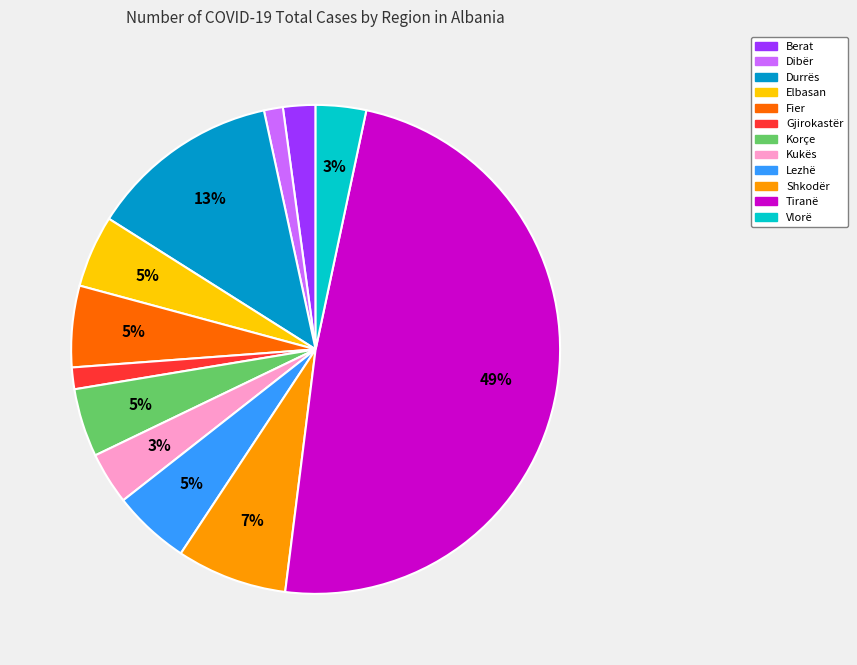

To the nearest percent, what is the difference between the Berat and Vlorë slice percentages?

1%